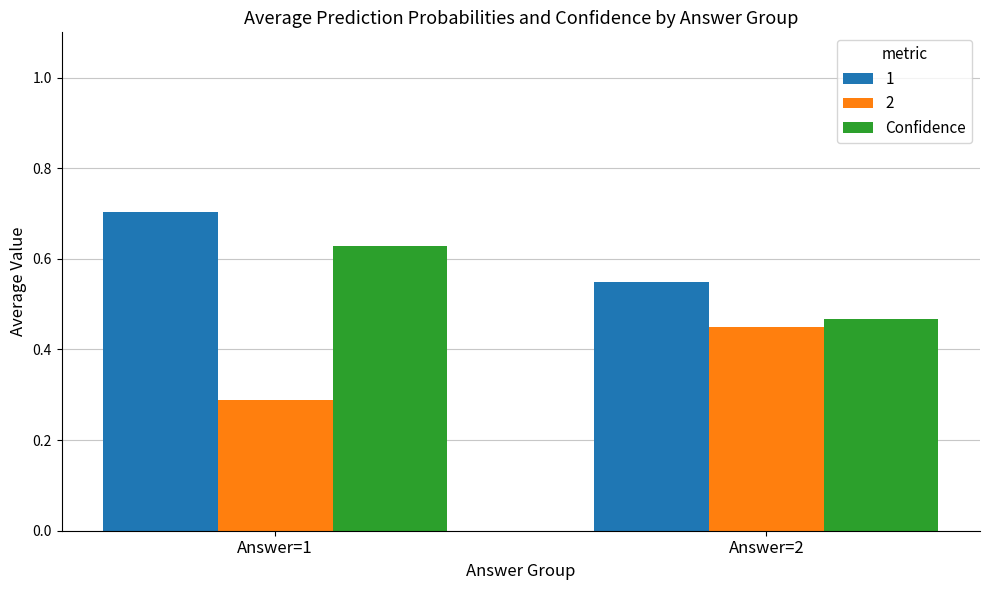

Rank the series by their maximum value, from highest to lowest.

1, Confidence, 2